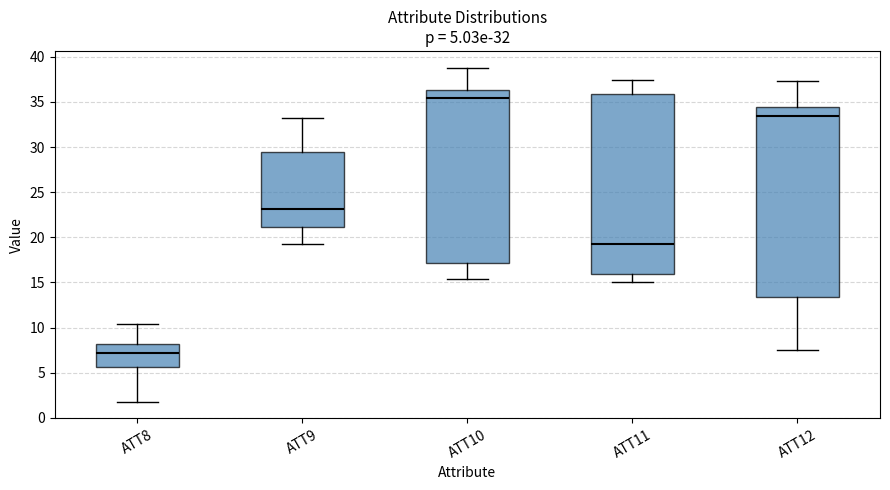

Which box has the lowest median line?

ATT8